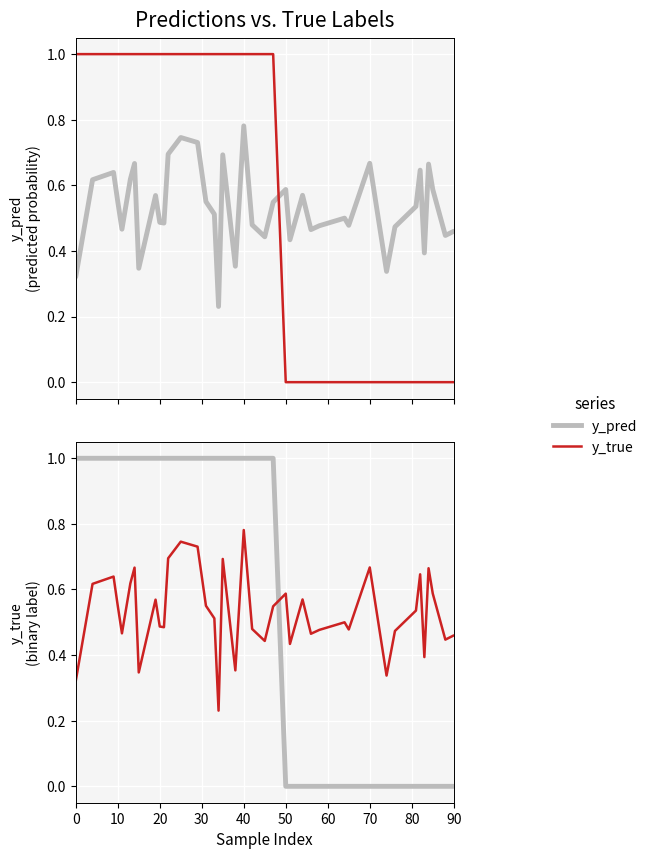

What are all the series names shown in the legend?

y_pred, y_true